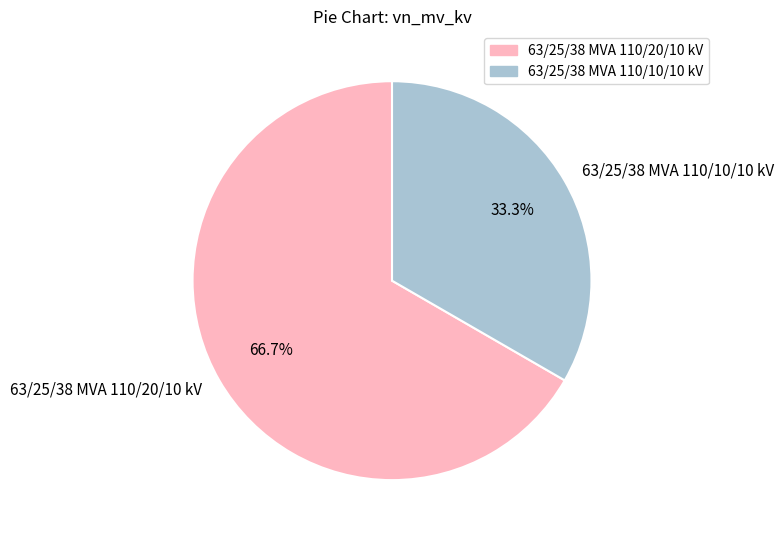

Count the number of slices in the pie.

2